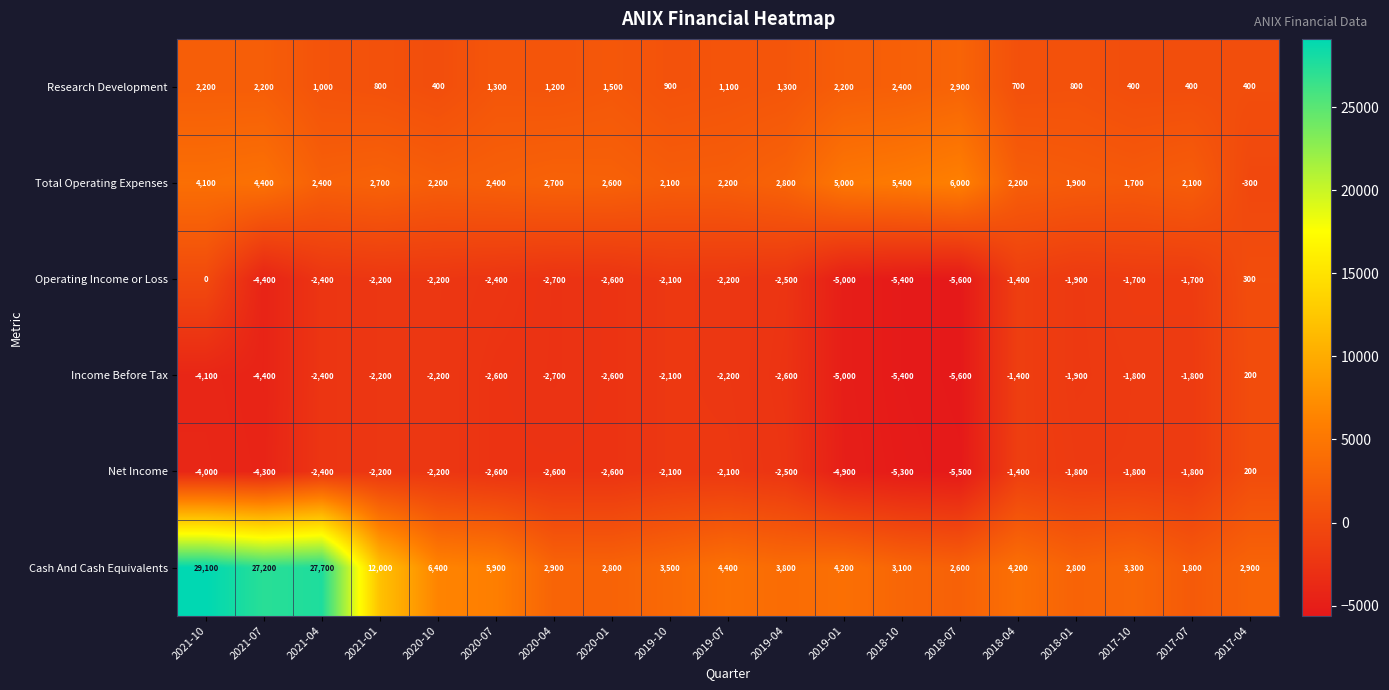

Where is Net Income nearest to the value -2650?

2020-07